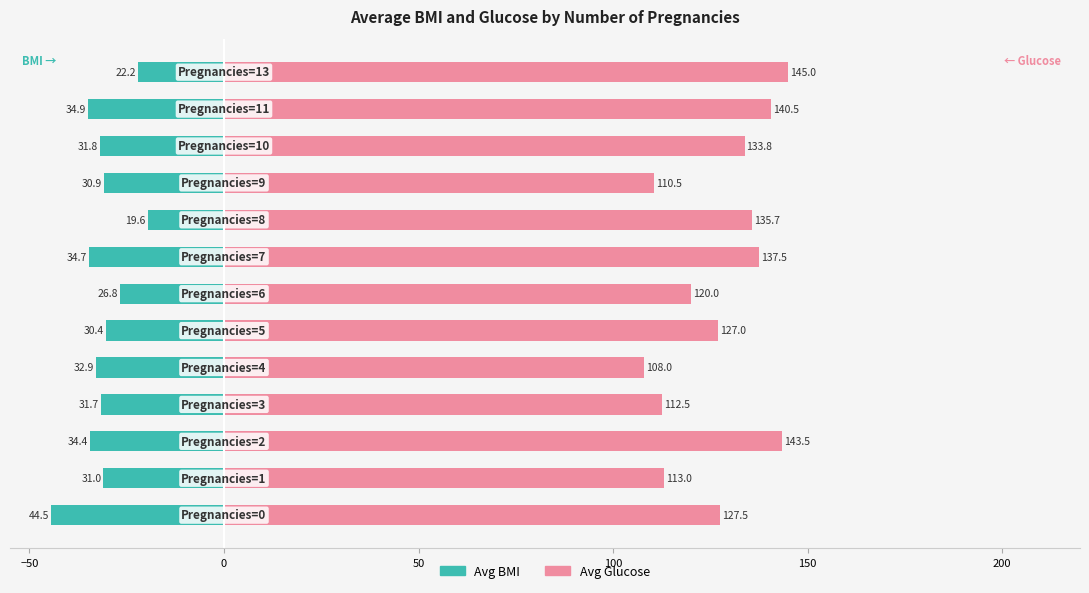

How many bars are there in each group?

2